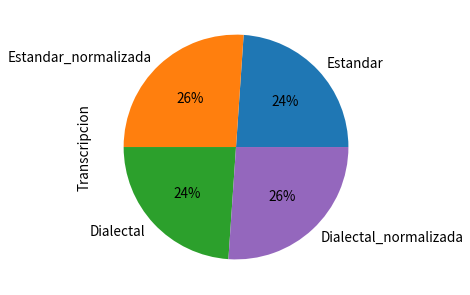

How many slices are in this pie chart?

4